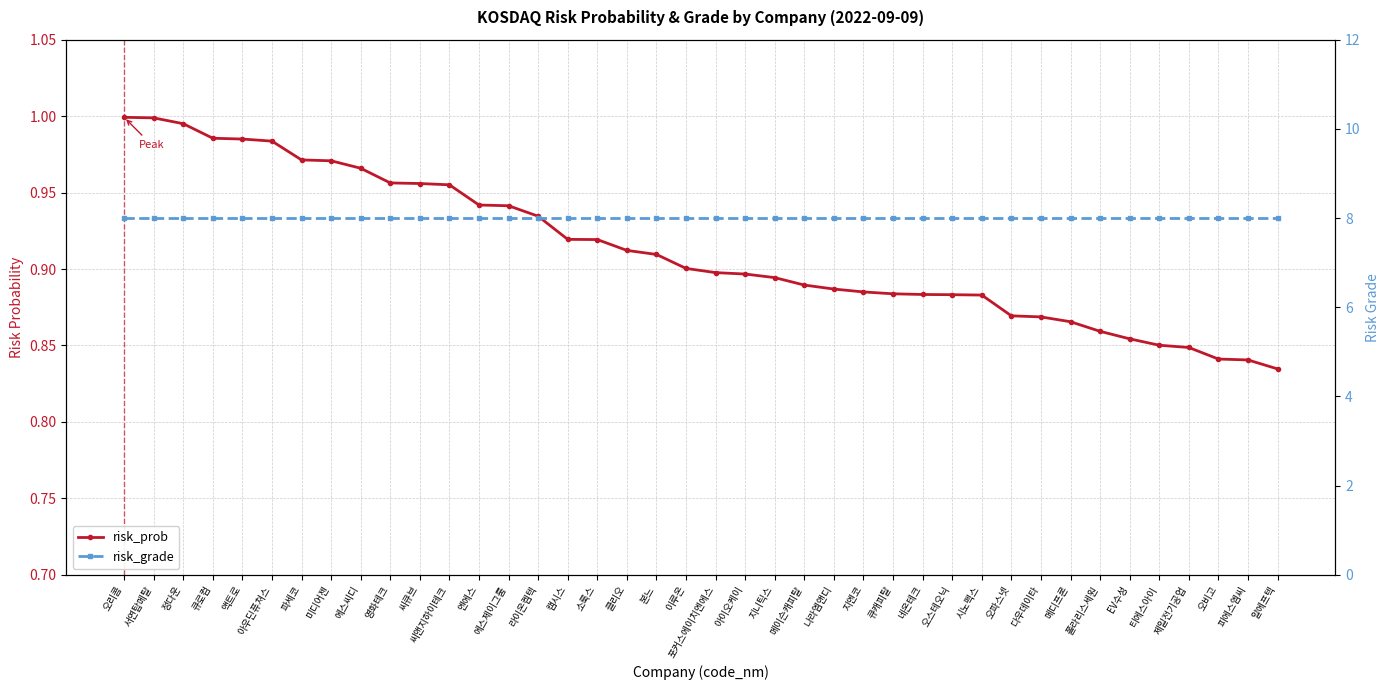

Which series has the widest spread of values?

risk_prob